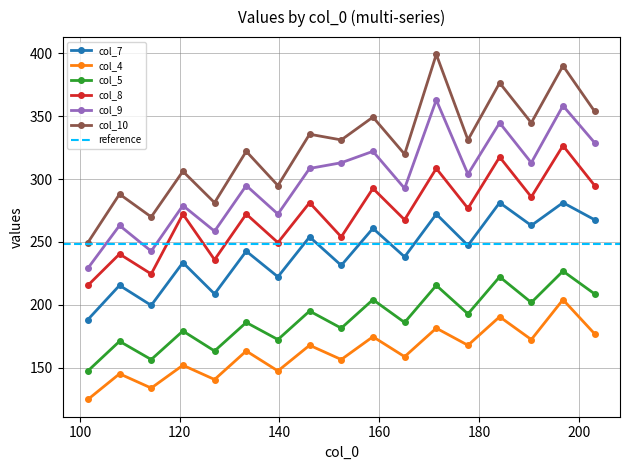

What is the highest value of the col_9 series?

362.9